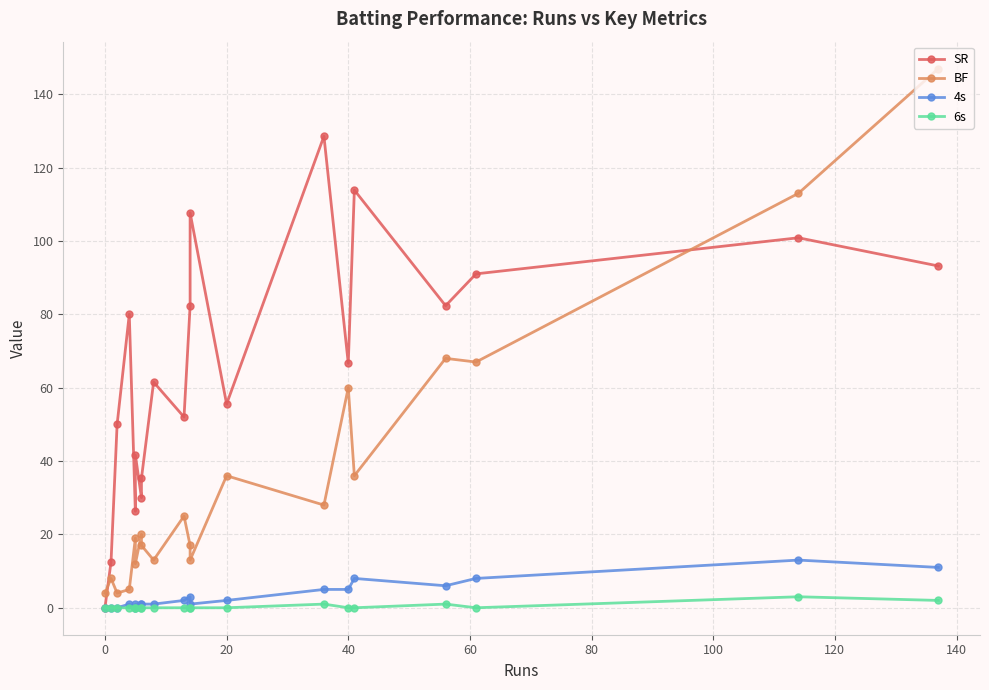

At how many categories does at least one series exceed 10?

19